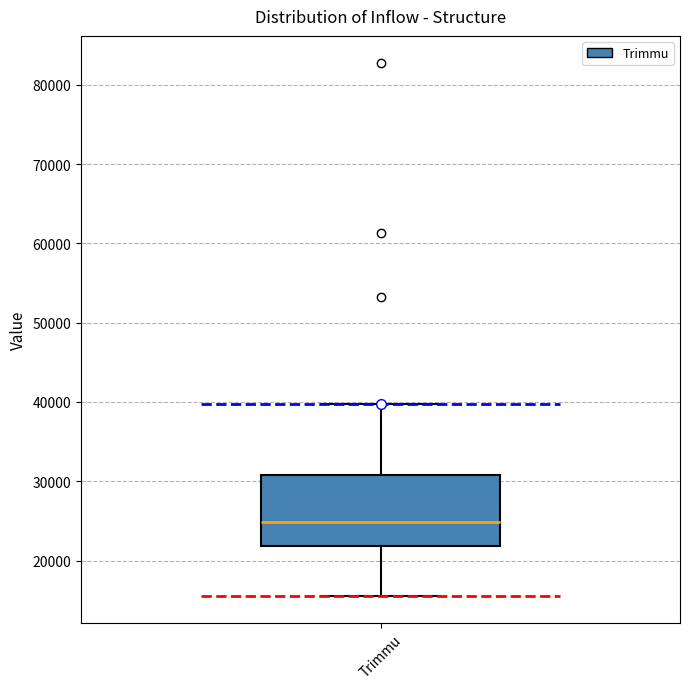

Transcribe this box plot: give where the median line is, the range the box spans, and where the two whiskers end, as read against the y-axis. The values are not printed on the chart, so give them approximately, as read against the axis.

median 25000, box 22000 to 31000, whiskers 16000 to 40000